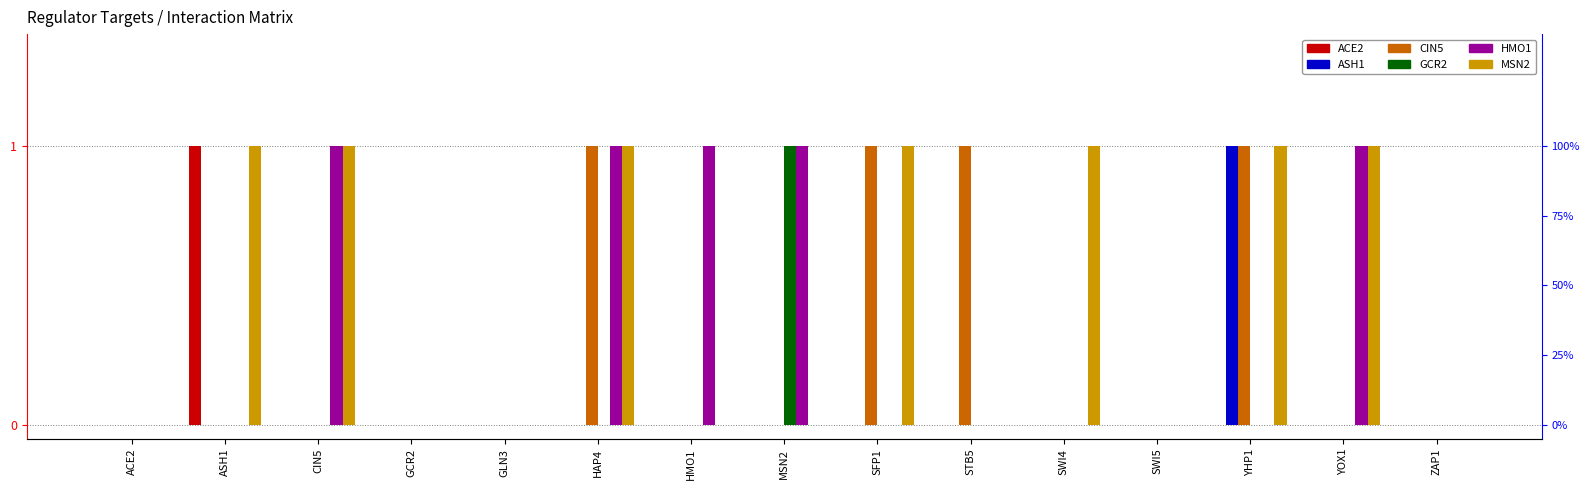

Which series has the largest total across all categories?

MSN2